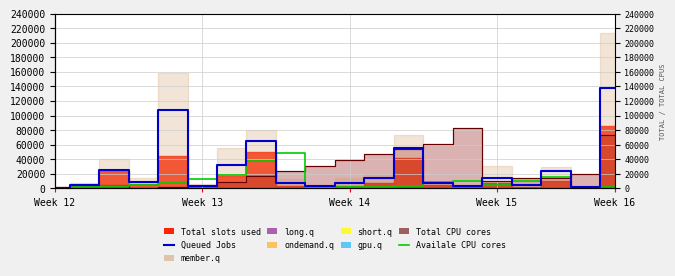

Where is Queued Jobs nearest to the value 69071?

7